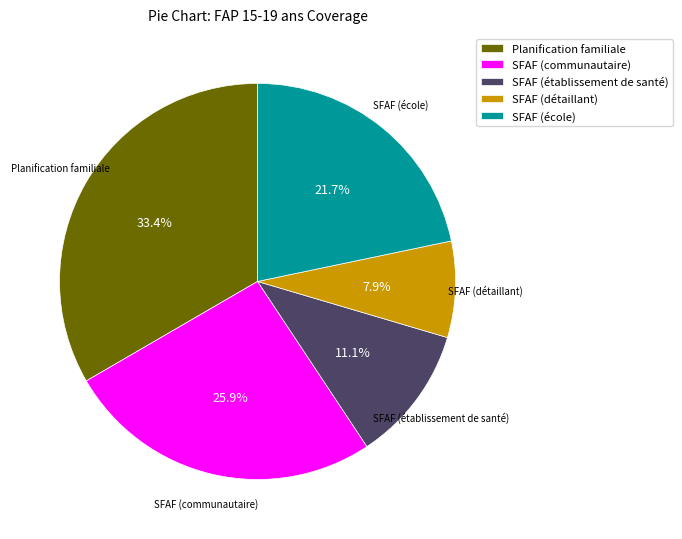

Count the number of slices in the pie.

5